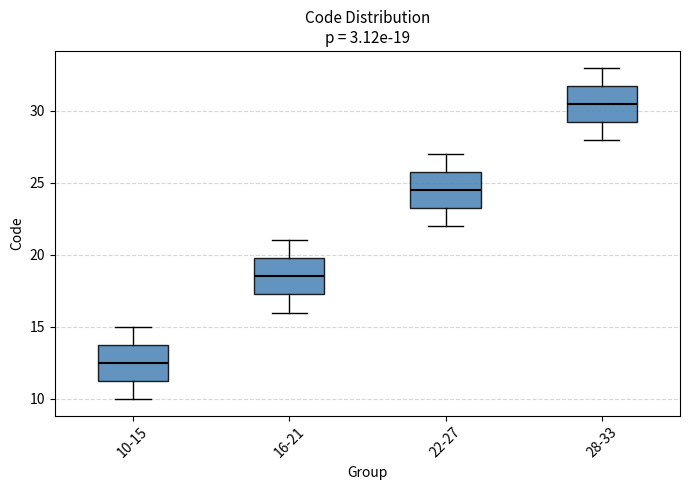

Which box's median line is the highest?

28-33